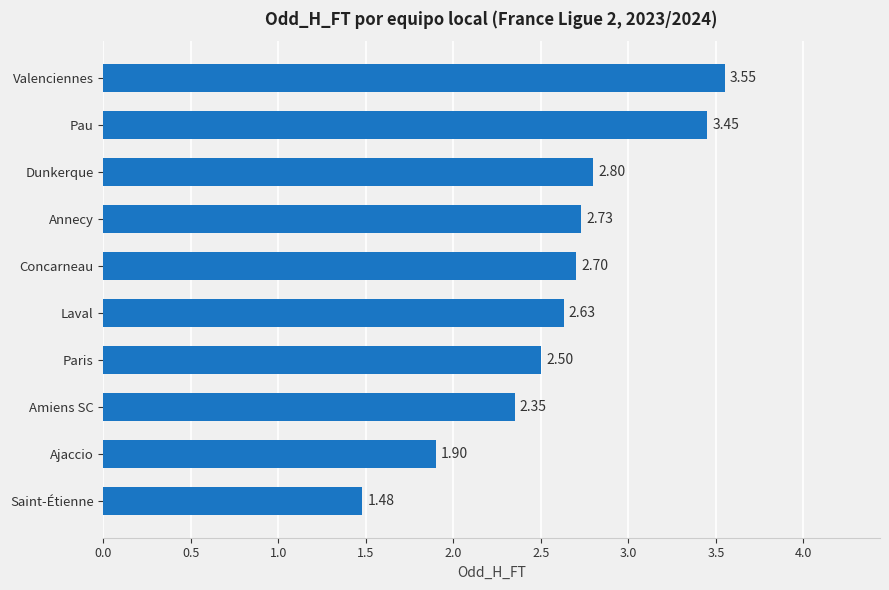

What is the label of the 5th bar from the top?

Concarneau